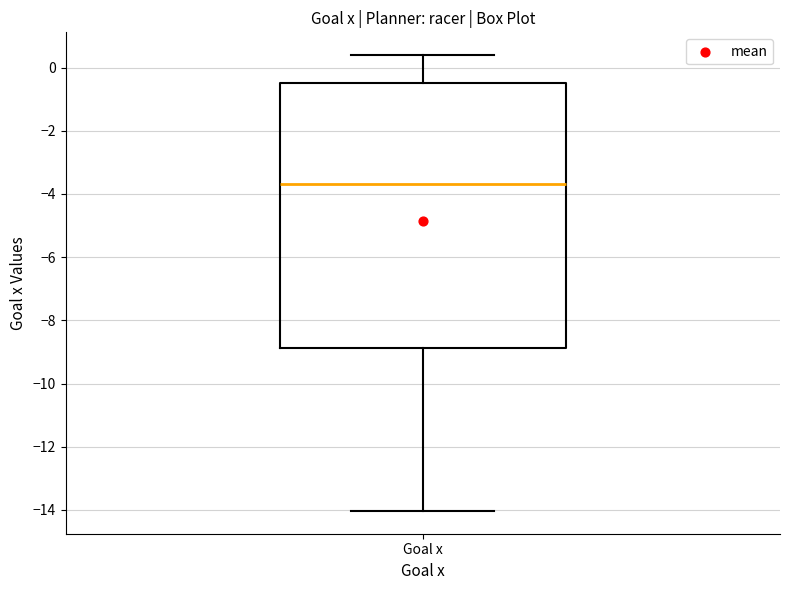

Where is the upper edge of the box for Goal x on the y-axis? The values are not printed on the chart, so give them approximately, as read against the axis.

-0.4